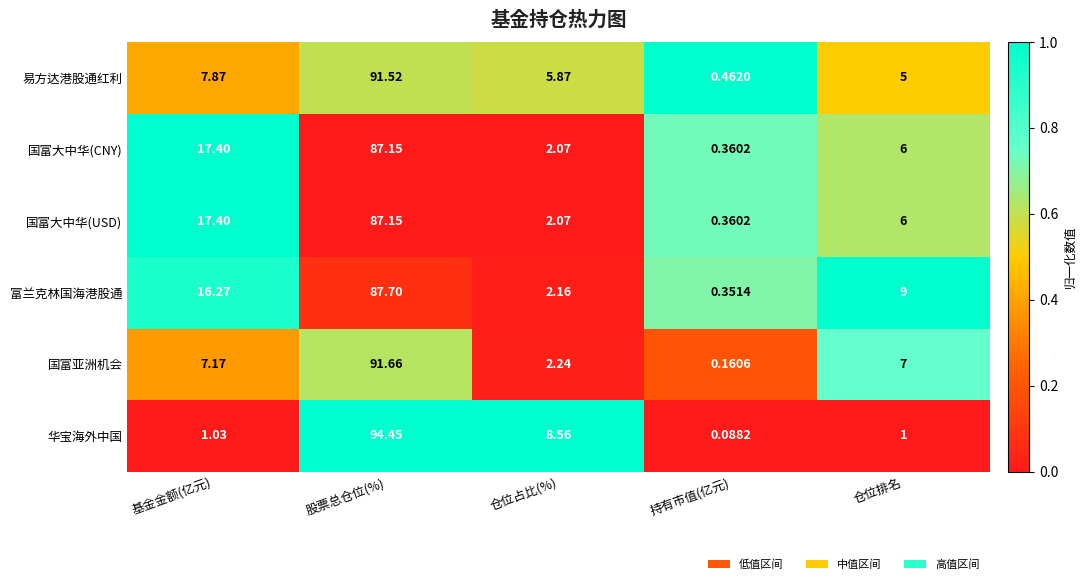

List the labels in order of 易方达港股通红利 value, smallest first.

持有市值(亿元), 仓位排名, 仓位占比(%), 基金金额(亿元), 股票总仓位(%)